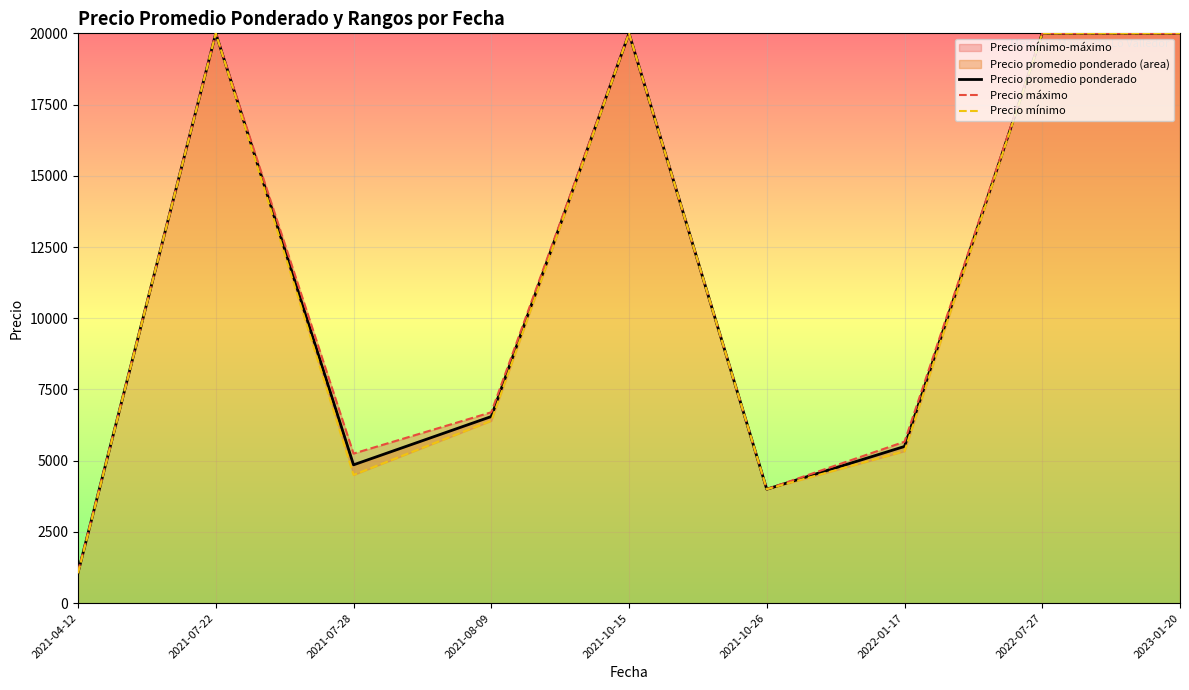

Is the value of Precio promedio ponderado at 2021-08-09 greater than the value of Precio máximo at 2021-07-22?

No